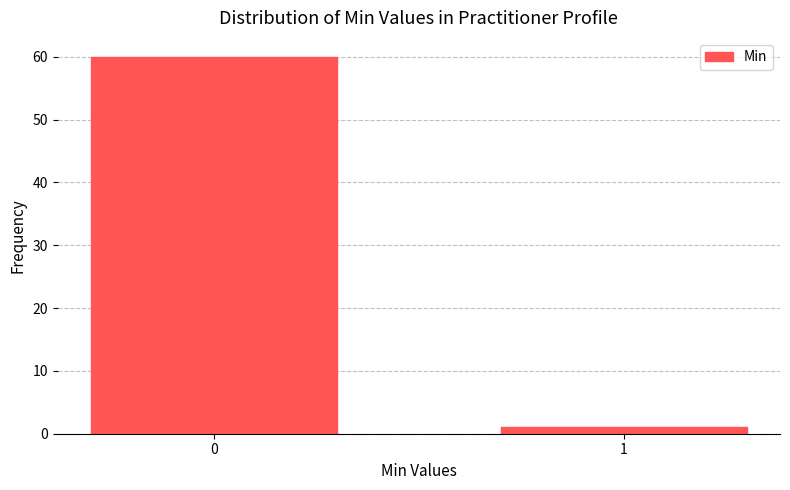

Reading left to right, list all the values displayed in this chart.

0=60	1=1